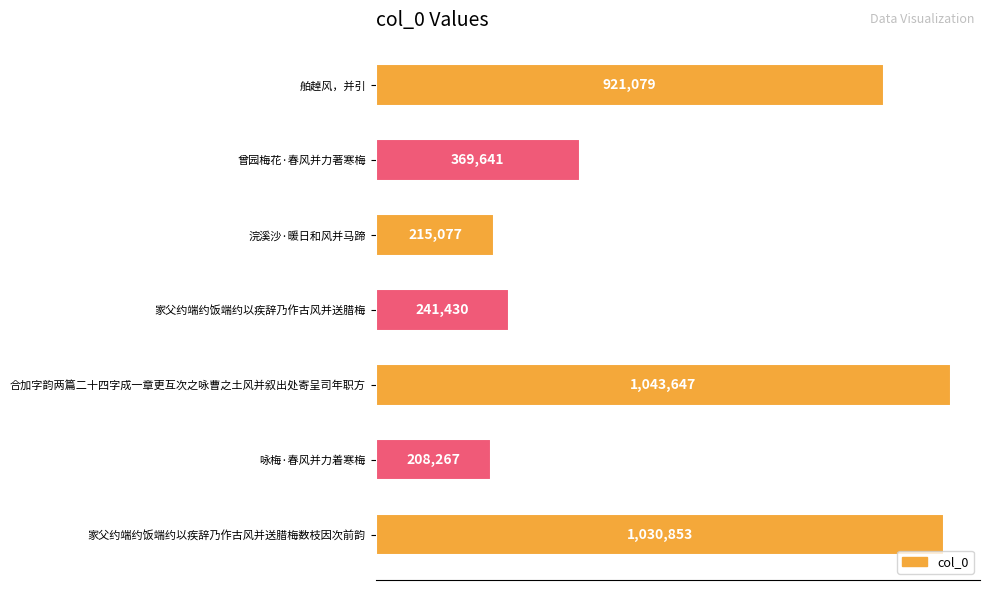

List the labels in order of value, largest first.

合加字韵两篇二十四字成一章更互次之咏曹之土风并叙出处寄呈司年职方, 家父约端约饭端约以疾辞乃作古风并送腊梅数枝因次前韵, 舶趠风，并引, 曾园梅花·春风并力著寒梅, 家父约端约饭端约以疾辞乃作古风并送腊梅, 浣溪沙·暖日和风并马蹄, 咏梅·春风并力着寒梅